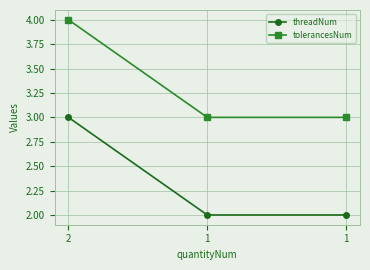

Count the number of categories in the chart.

3